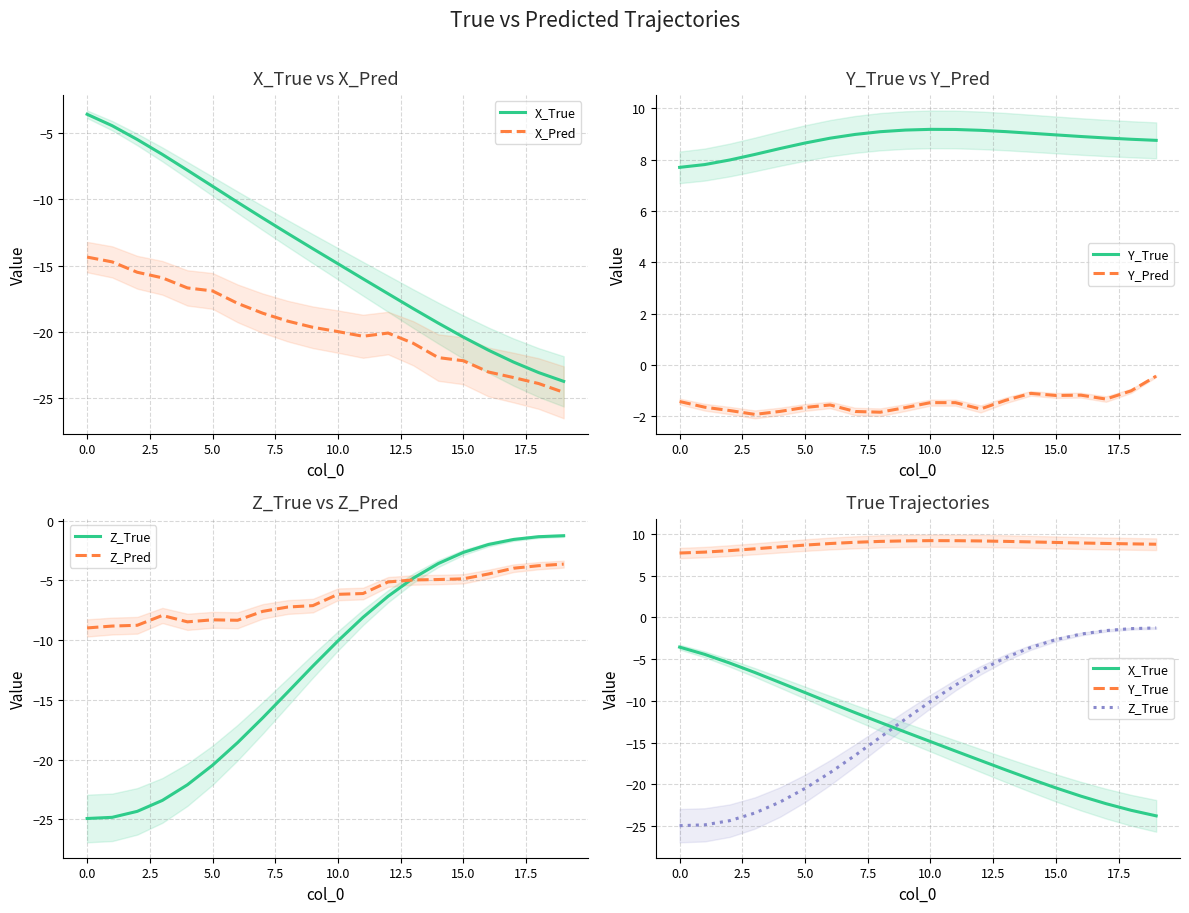

What is the difference between the Z_Pred values at 13 and 18?

1.2